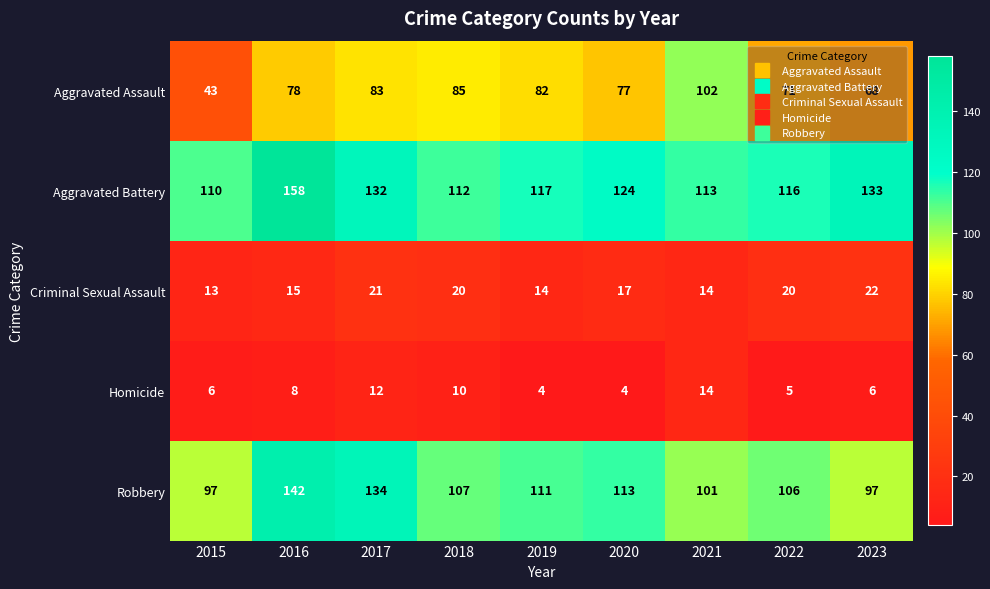

The value of Criminal Sexual Assault at 2022 is 20. True or false?

True